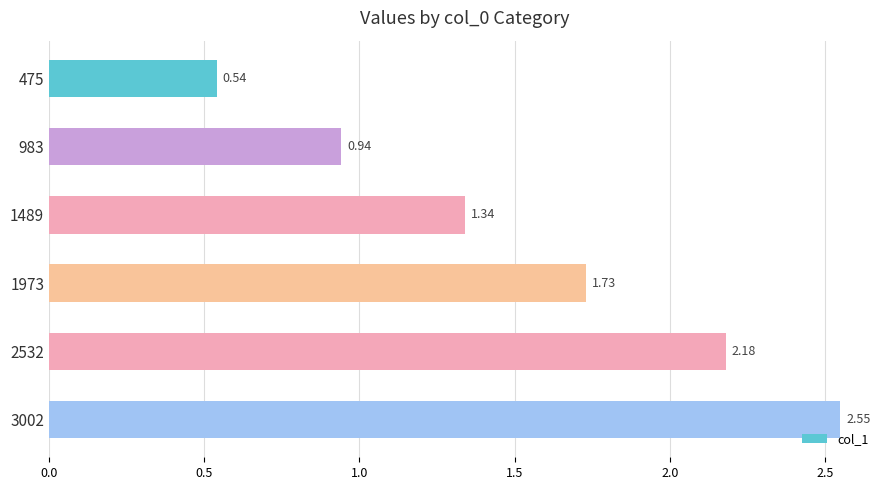

Between 3002 and 983, which is larger?

3002